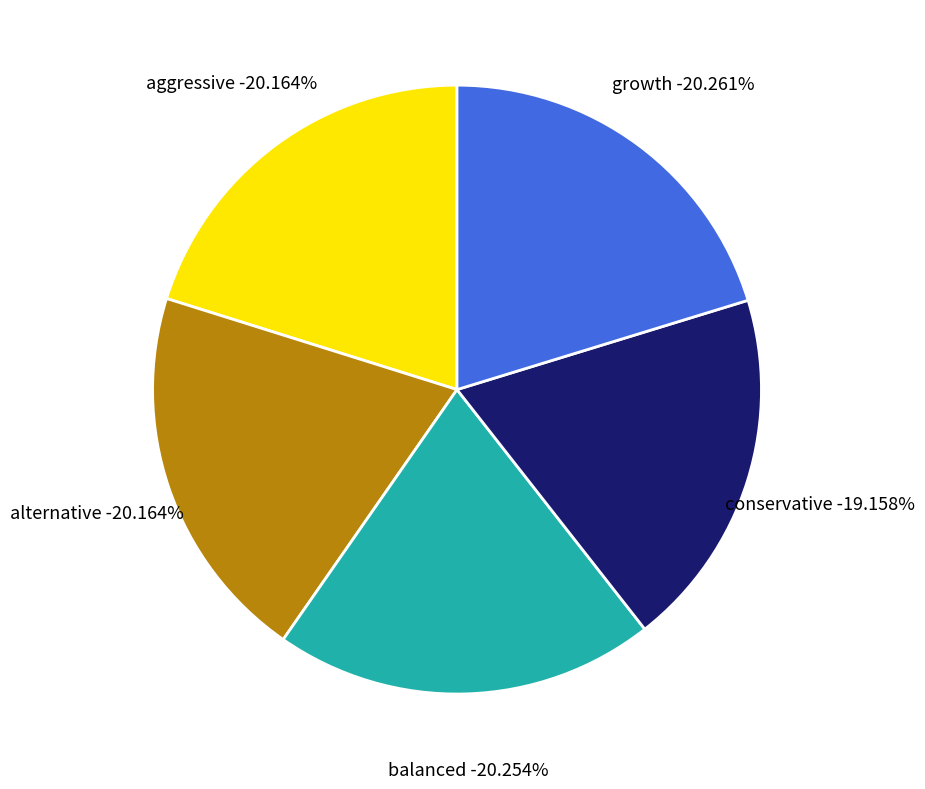

How many slices are in this pie chart?

5